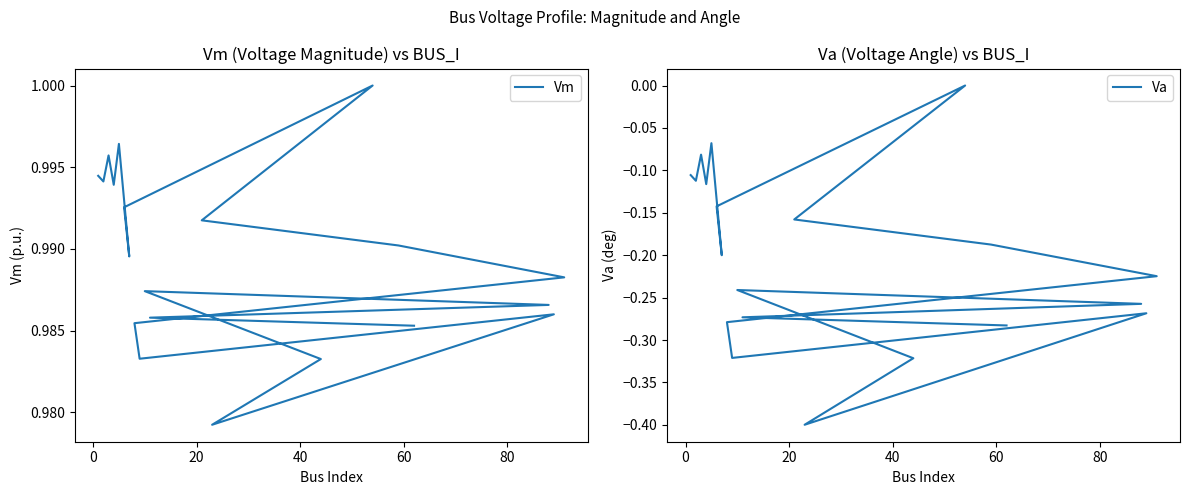

What is the sum of all Va values?

-4.0